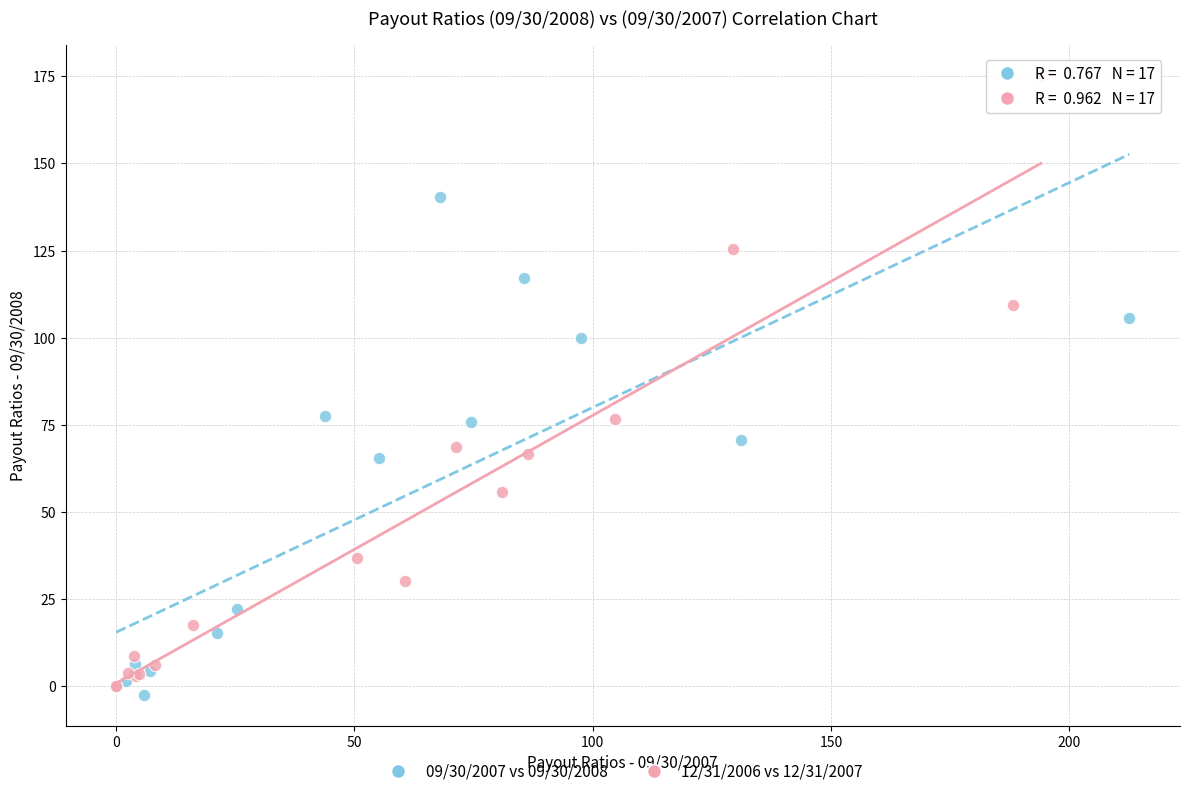

Which series contains the highest Y value?

12/31/2006 vs 12/31/2007